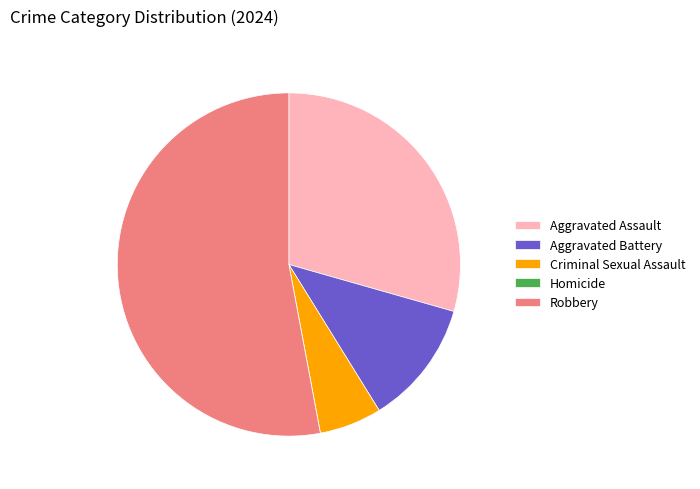

What is the ratio of the value at Criminal Sexual Assault to the value at Aggravated Battery?

0.5